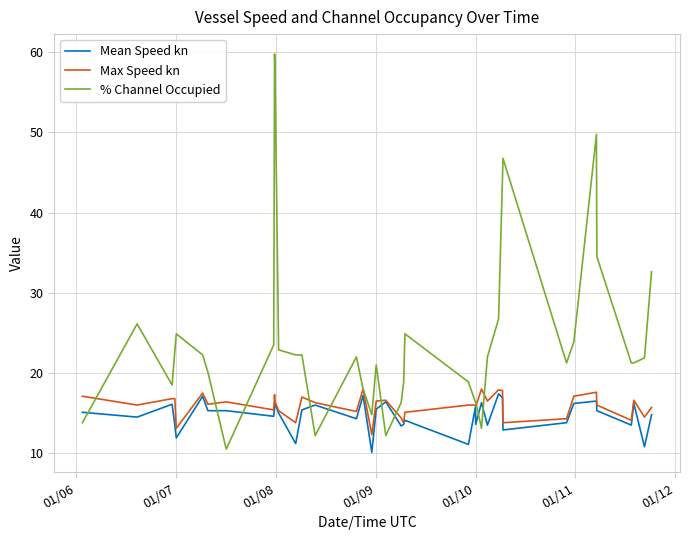

What is the maximum value shown in the chart?

59.8